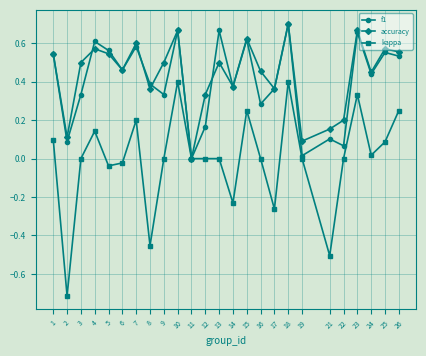

Is the value of kappa at 17 greater than the value of f1 at 8?

No